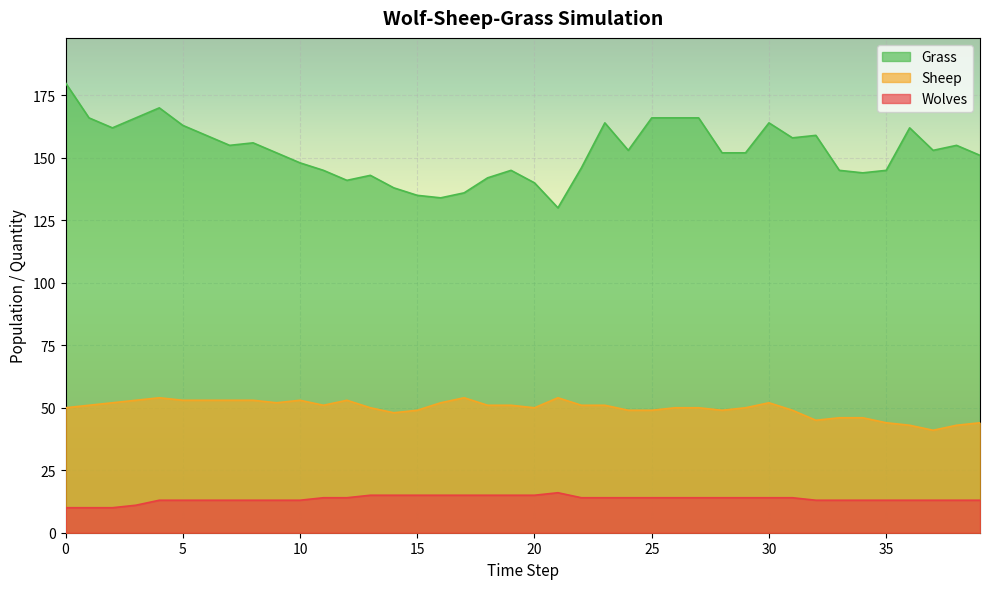

List the series in order of their peak value, lowest first.

Wolves, Sheep, Grass